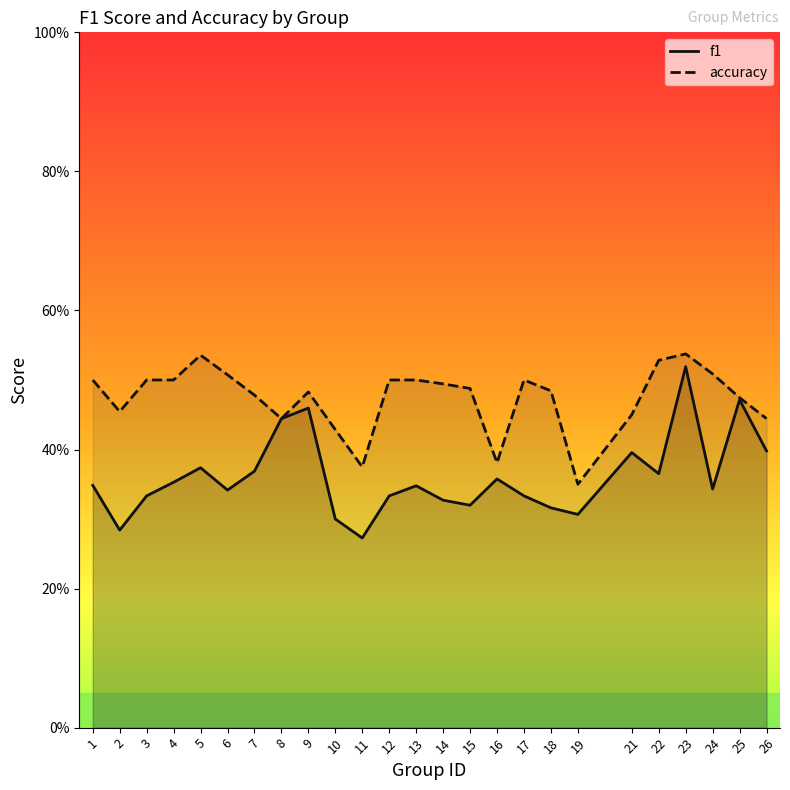

True or false: f1 has more than 1 interior local peaks.

True